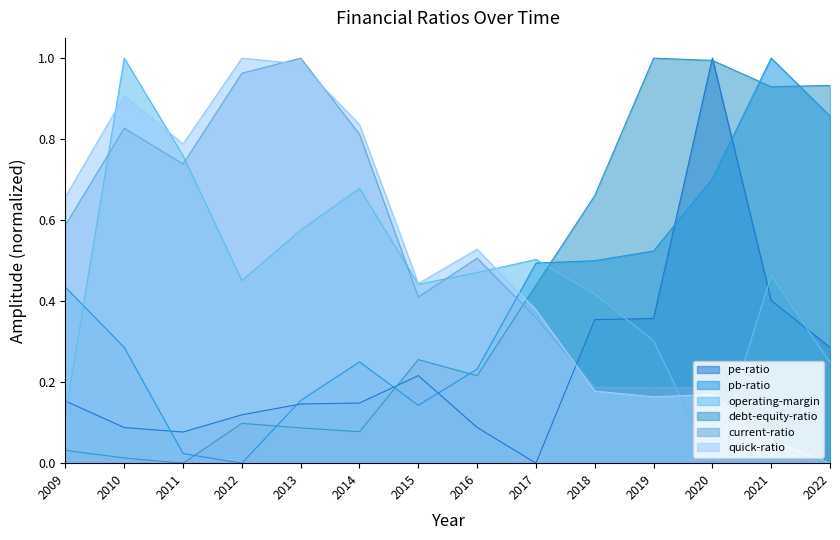

Between 2016 and 2018, which series saw the biggest shift?

debt-equity-ratio